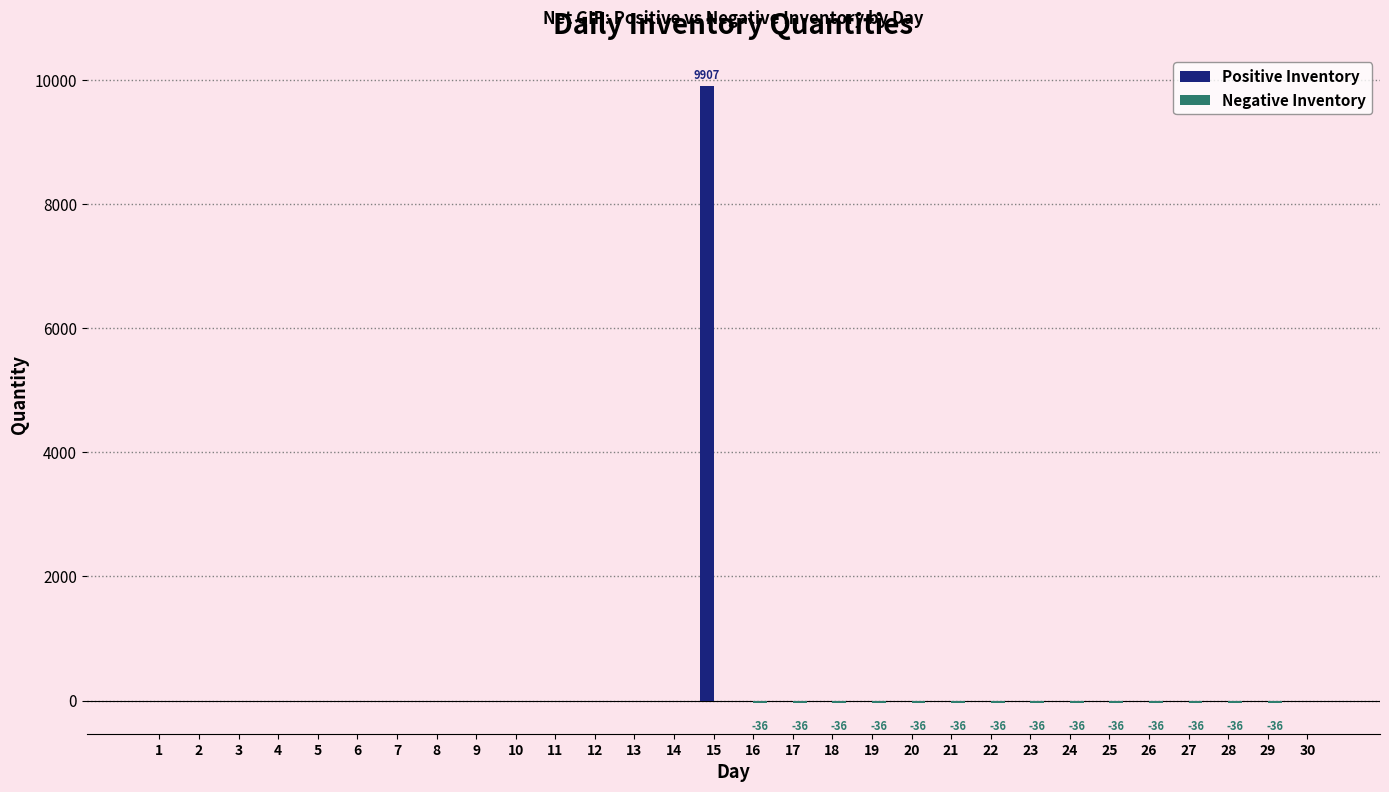

At which label does Positive Inventory reach its peak?

15